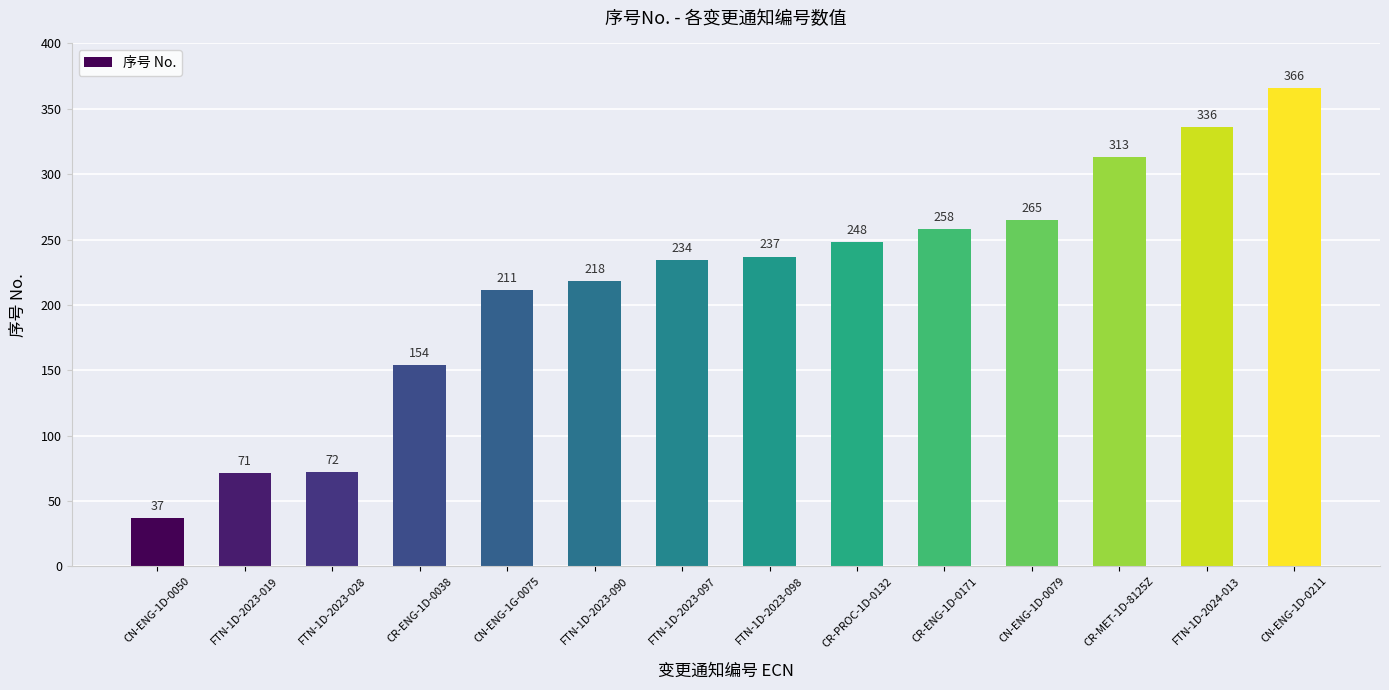

Reading right to left, list all the values displayed in this chart.

CN-ENG-1D-0211=366	FTN-1D-2024-013=336	CR-MET-1D-8125Z=313	CN-ENG-1D-0079=265	CR-ENG-1D-0171=258	CR-PROC-1D-0132=248	FTN-1D-2023-098=237	FTN-1D-2023-097=234	FTN-1D-2023-090=218	CN-ENG-1G-0075=211	CR-ENG-1D-0038=154	FTN-1D-2023-028=72	FTN-1D-2023-019=71	CN-ENG-1D-0050=37